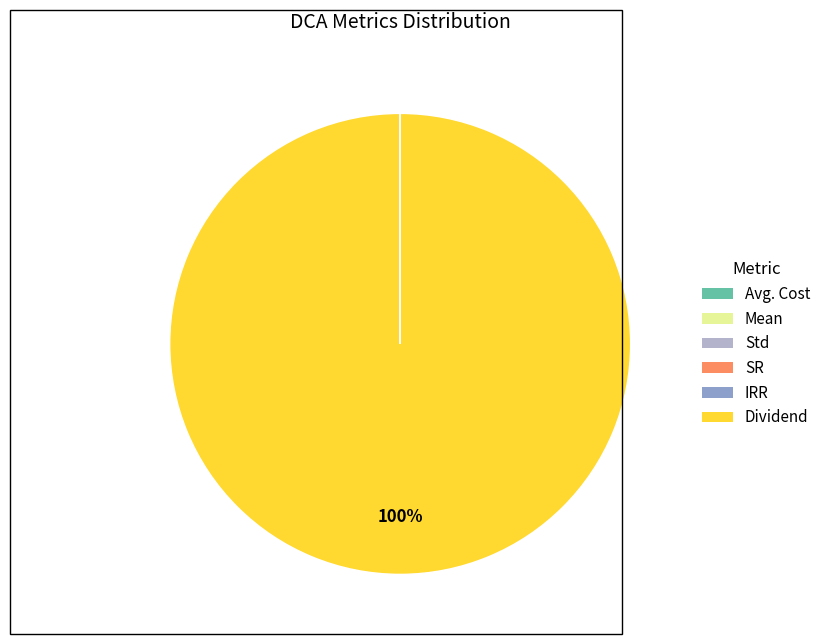

Is it true that Dividend is 100% of the pie?

True